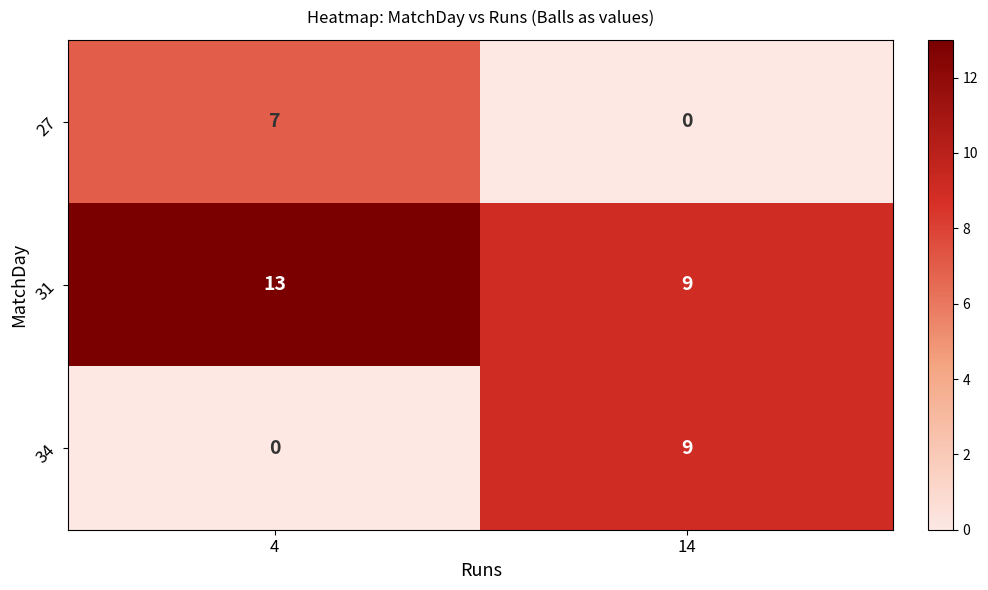

What is the total value across all series at 4?

20